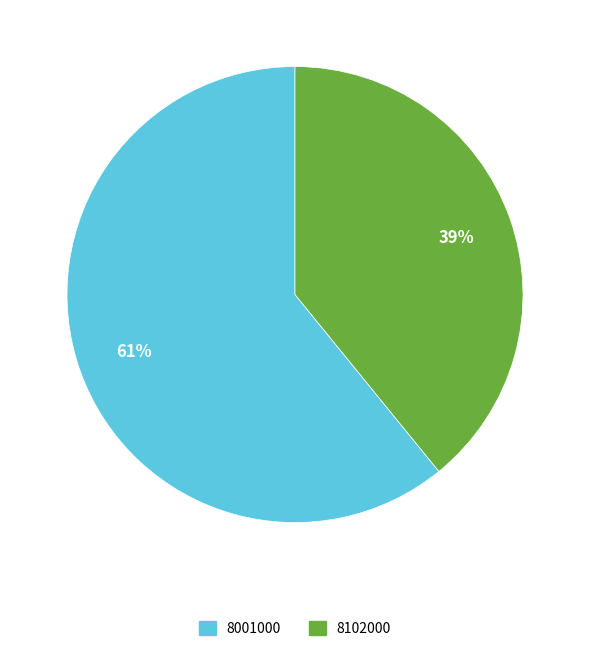

Count the number of slices in the pie.

2